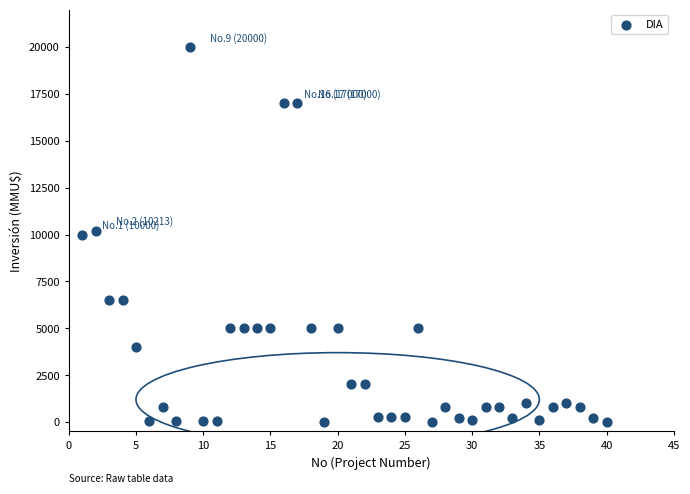

What is the range of Y values (max minus min)?

20000